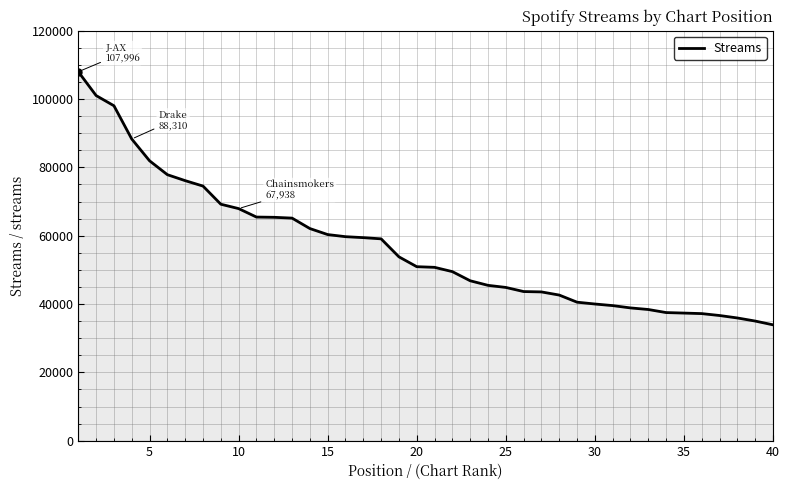

What is the difference between the maximum and minimum values?

74080